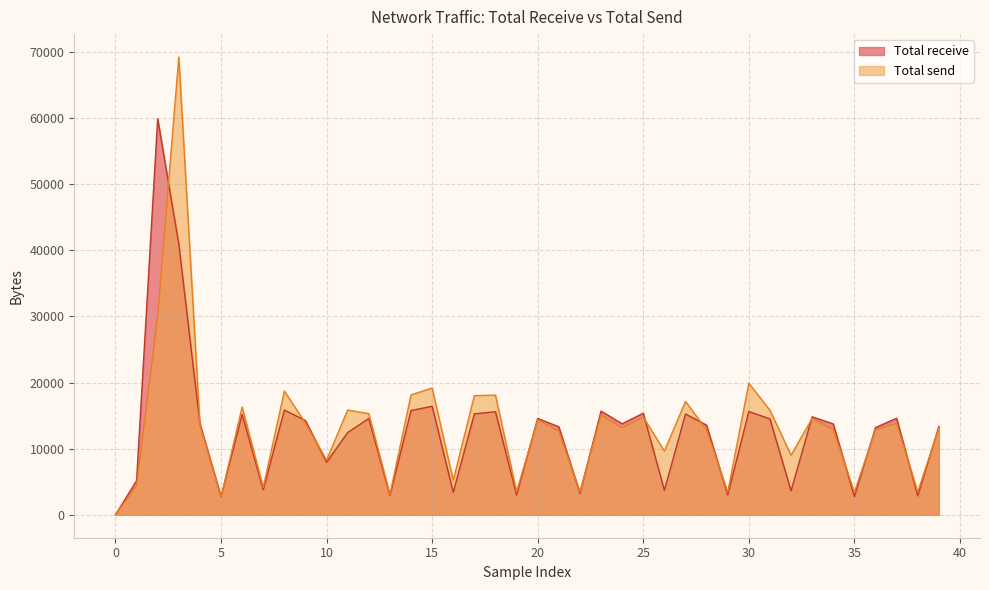

The Total receive series shows 2746 at 5. True or false?

True